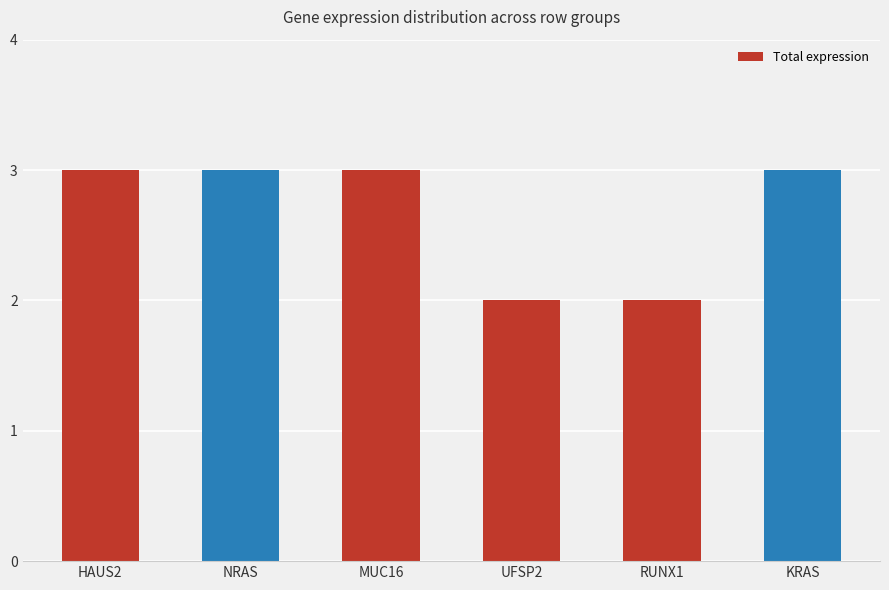

How many bars are there in total?

6